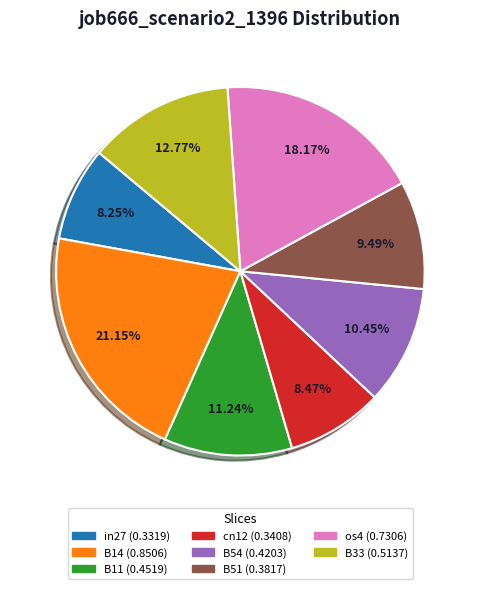

Does any single category account for the majority?

No